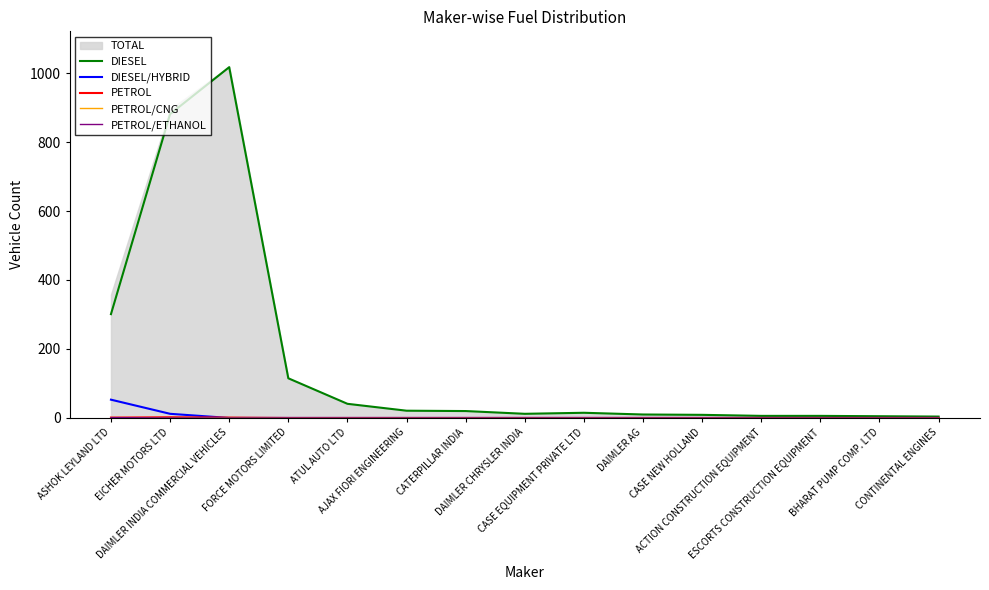

What is the approximate value of DIESEL at CATERPILLAR INDIA?

20